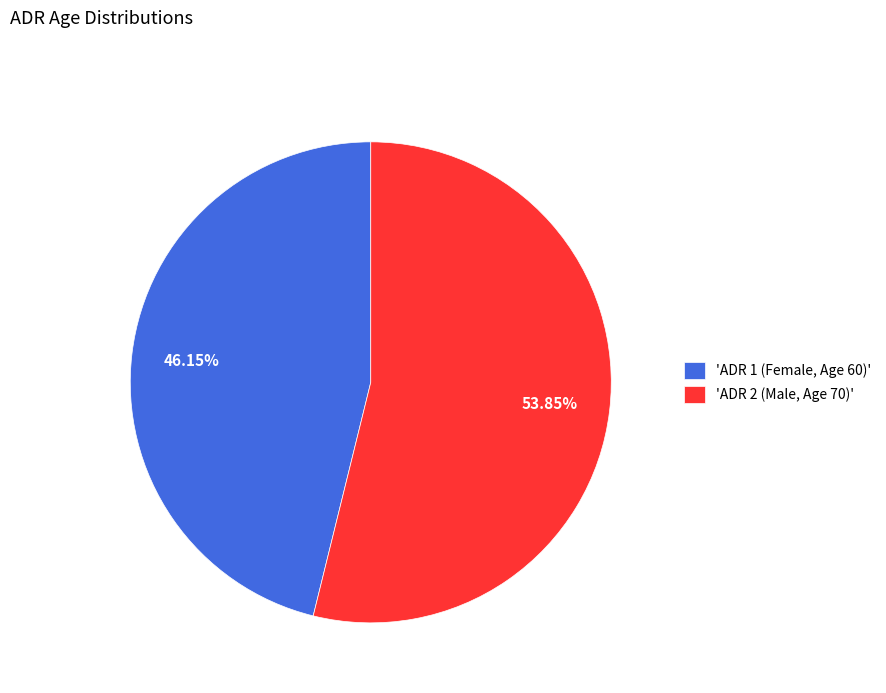

What is the ratio of the value at 'ADR 1 (Female, Age 60)' to the value at 'ADR 2 (Male, Age 70)'?

0.9